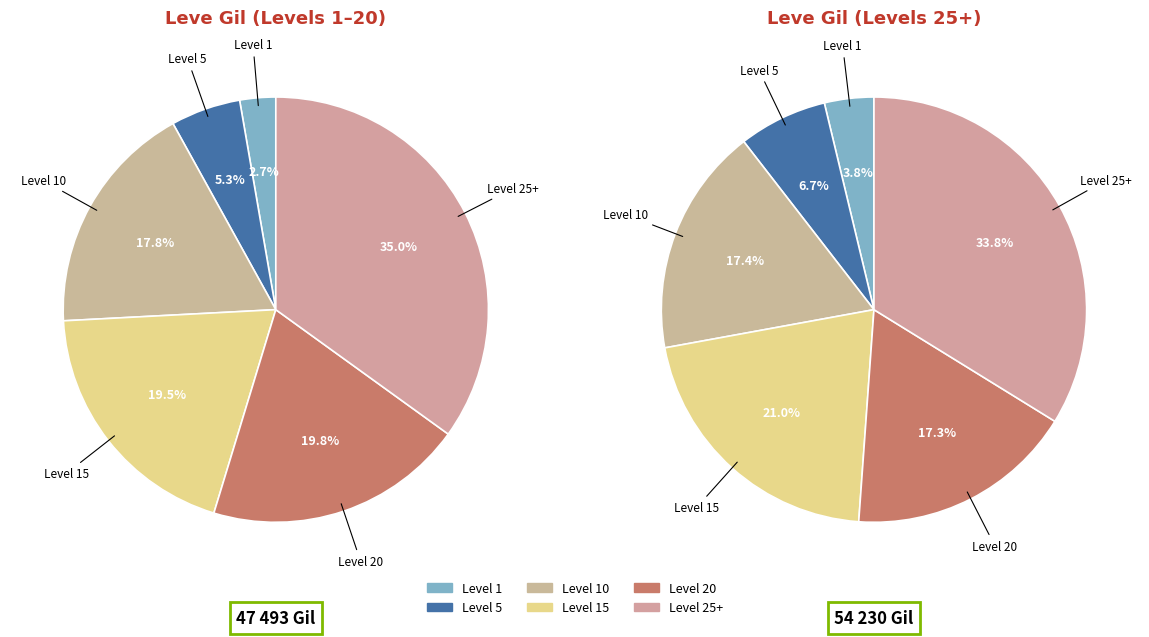

Is it true that Level 25+ is 36% of the pie?

False